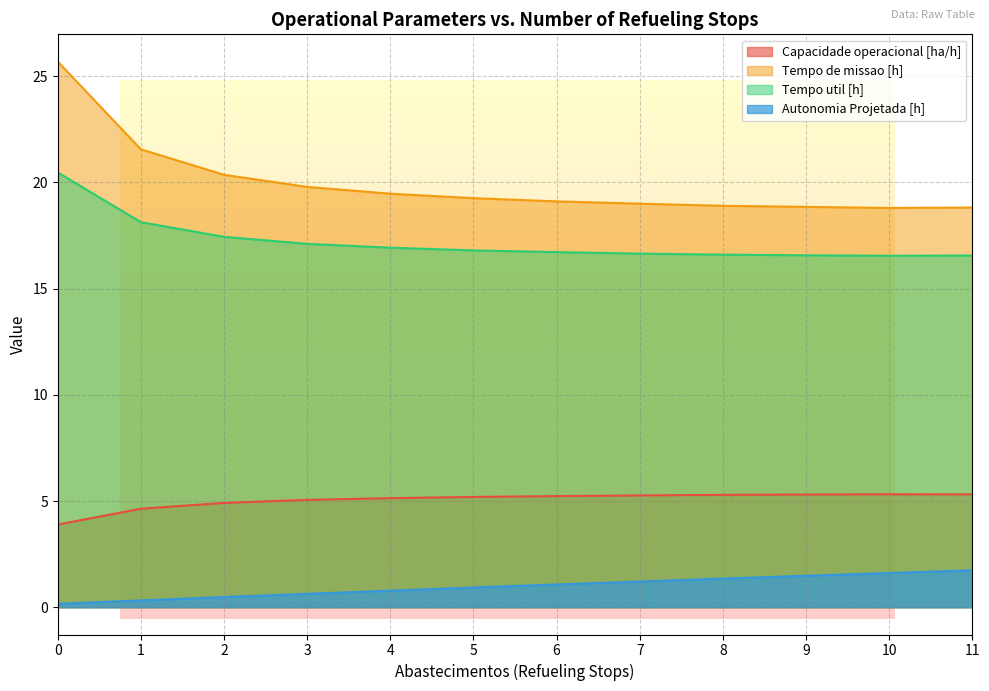

What are all the series names shown in the legend?

Capacidade operacional [ha/h], Tempo de missao [h], Tempo util [h], Autonomia Projetada [h]